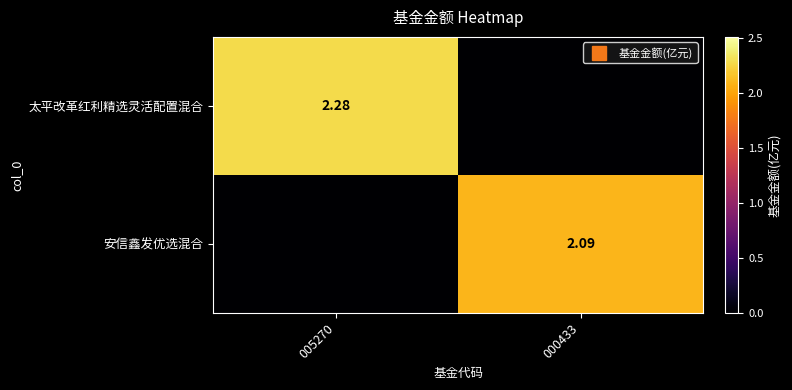

What is the difference between the maximum and minimum values in the 太平改革红利精选灵活配置混合 series?

2.3